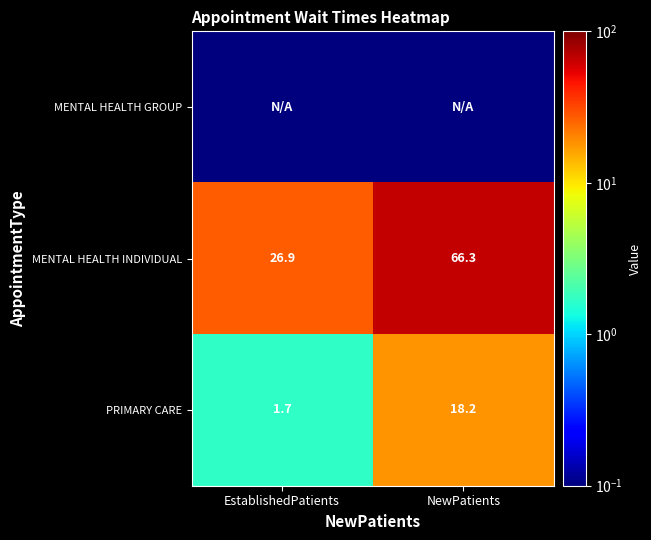

How many values in the PRIMARY CARE series exceed 18?

1